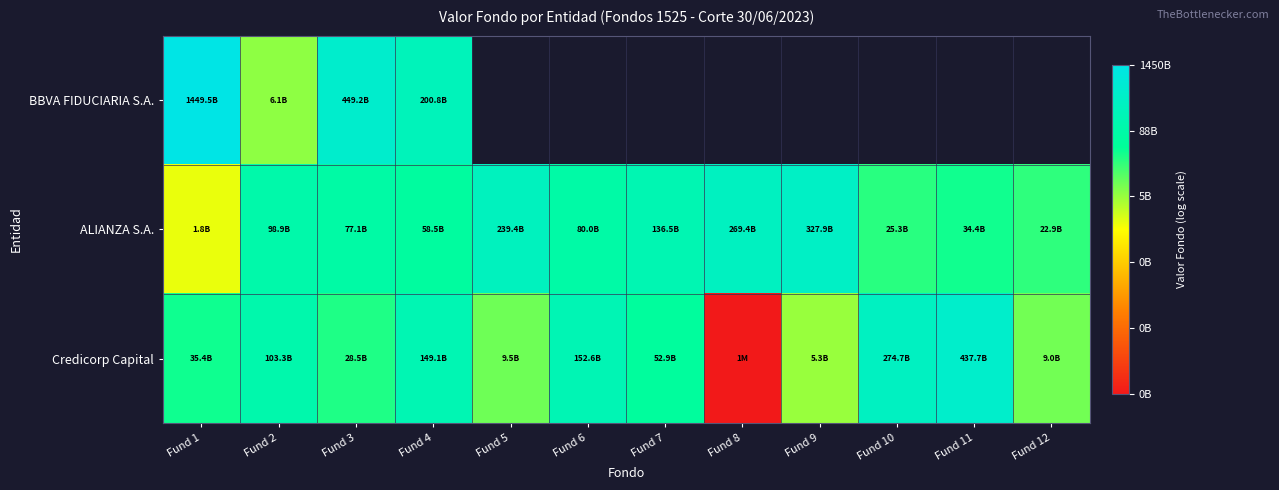

At how many categories does at least one series exceed 8?

12